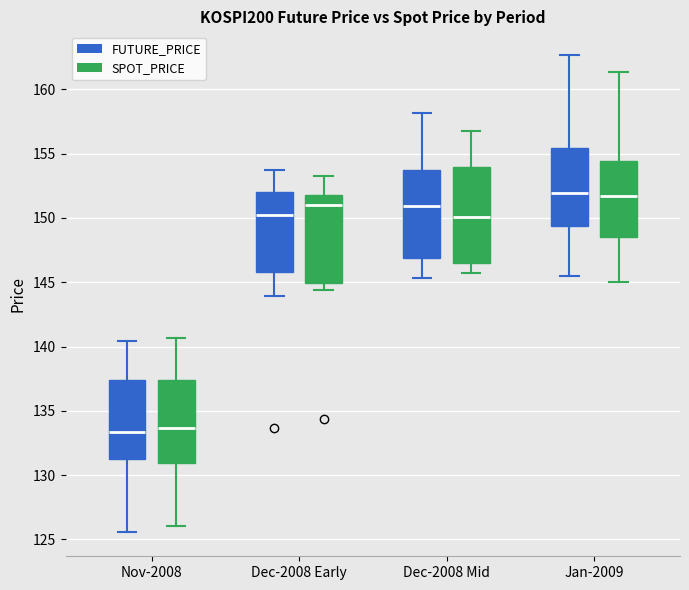

Reading left to right, transcribe this box plot: for each box, give where its median line is, the range the box spans, and where its two whiskers end, as read against the y-axis. The values are not printed on the chart, so give them approximately, as read against the axis.

Nov-2008 (FUTURE_PRICE): median 133.5, box 131.5 to 137.5, whiskers 125.5 to 140.5
Nov-2008 (SPOT_PRICE): median 133.5, box 131.0 to 137.5, whiskers 126.0 to 140.5
Dec-2008 Early (FUTURE_PRICE): median 150.0, box 146.0 to 152.0, whiskers 144.0 to 154.0
Dec-2008 Early (SPOT_PRICE): median 151.0, box 145.0 to 152.0, whiskers 144.5 to 153.0
Dec-2008 Mid (FUTURE_PRICE): median 151.0, box 147.0 to 153.5, whiskers 145.5 to 158.0
Dec-2008 Mid (SPOT_PRICE): median 150.0, box 146.5 to 154.0, whiskers 145.5 to 157.0
Jan-2009 (FUTURE_PRICE): median 152.0, box 149.5 to 155.5, whiskers 145.5 to 162.5
Jan-2009 (SPOT_PRICE): median 151.5, box 148.5 to 154.5, whiskers 145.0 to 161.5